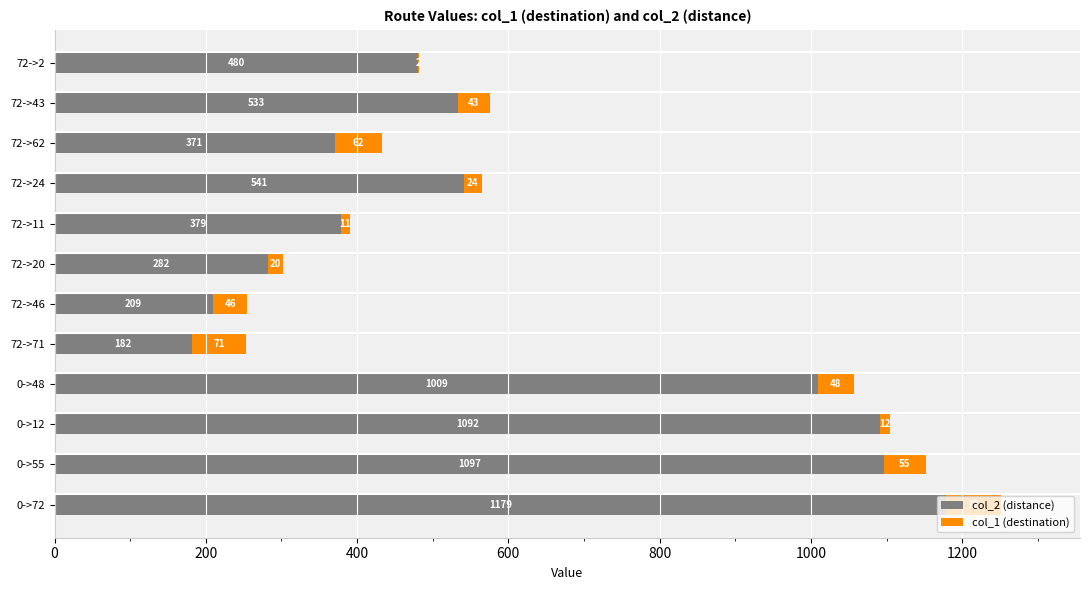

What are all the series names shown in the legend?

col_2 (distance), col_1 (destination)